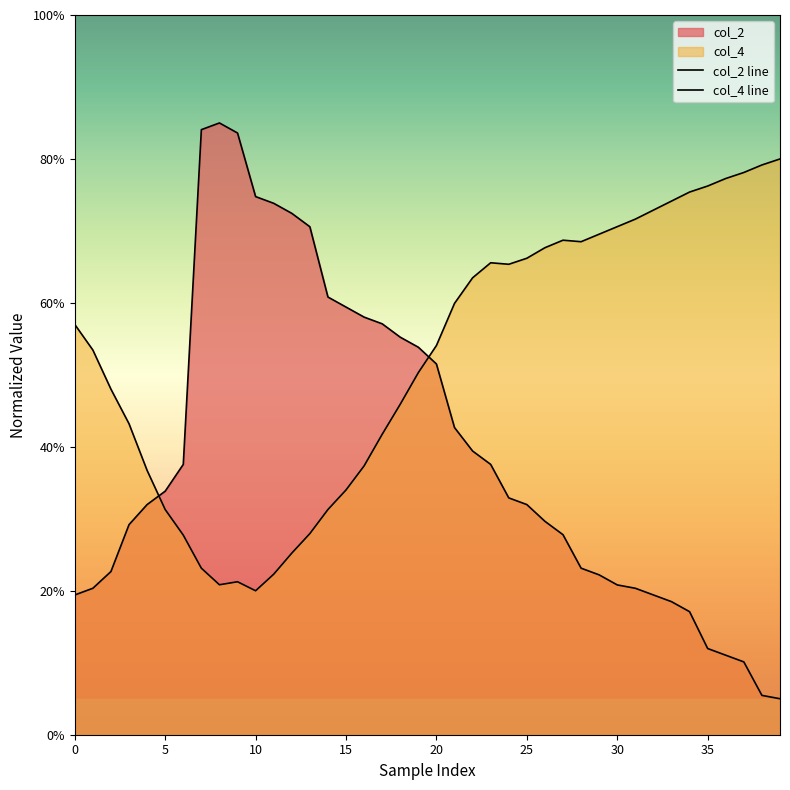

How many times do col_4 line and col_2 line cross each other?

2